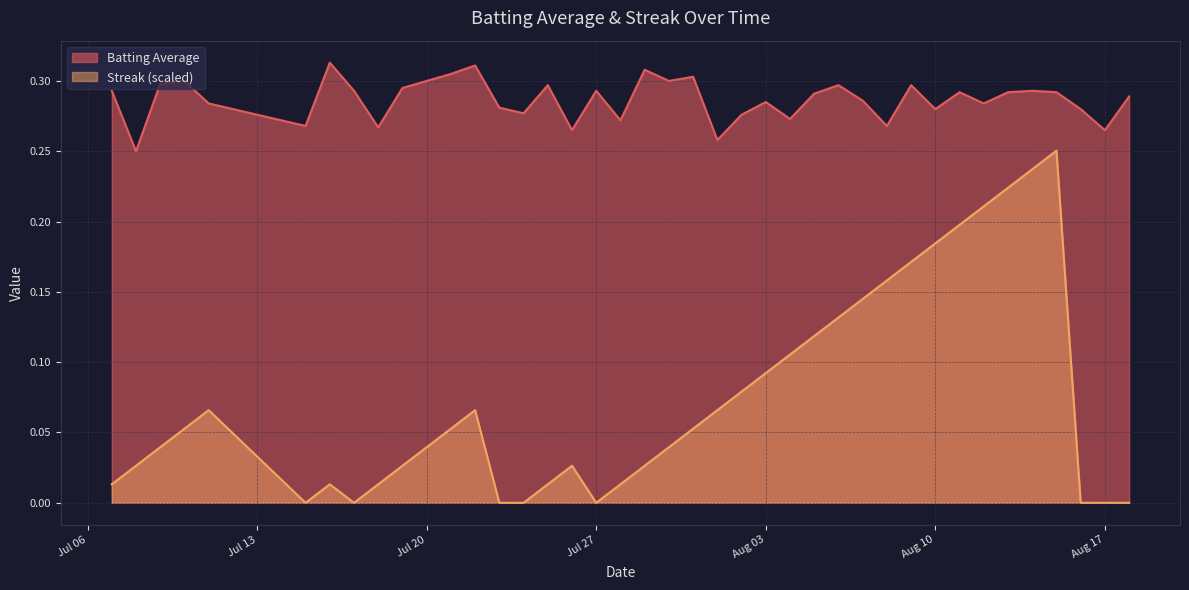

Which series has the largest total across all categories?

Batting Average